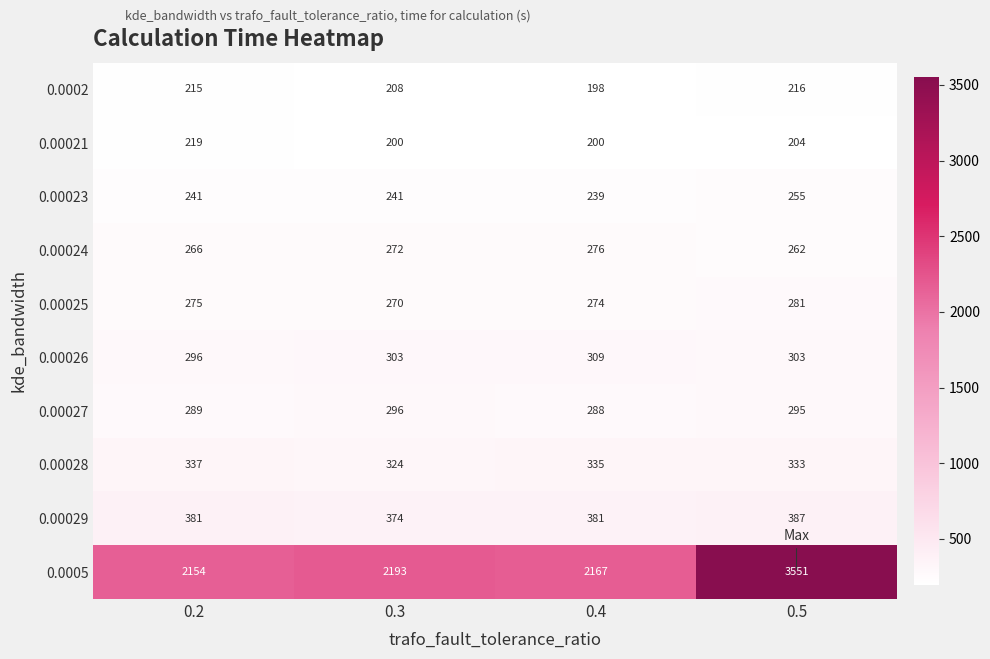

Which series has the widest spread of values?

0.0005